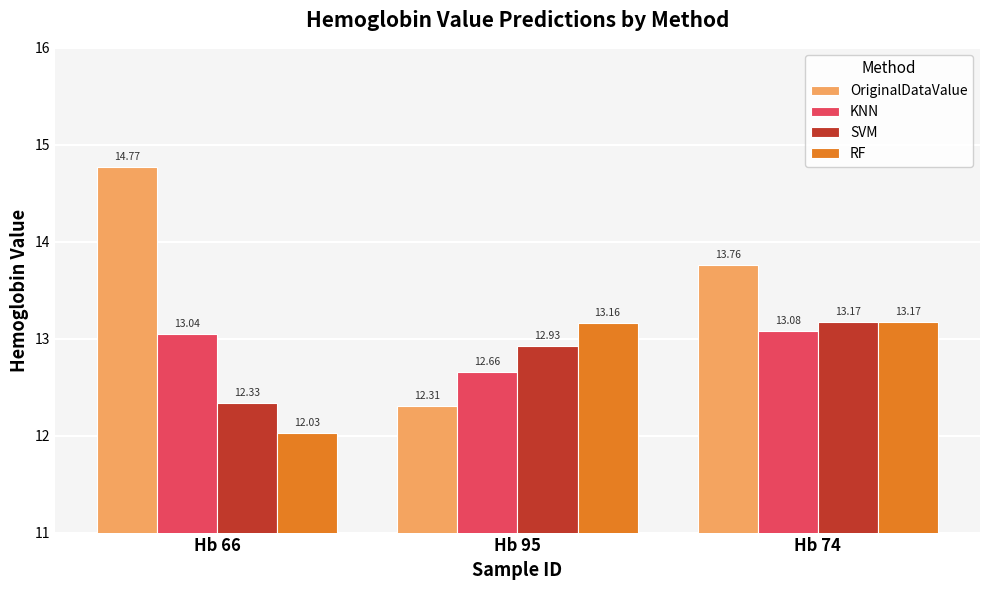

What is the total value across all series at Hb 95?

51.1